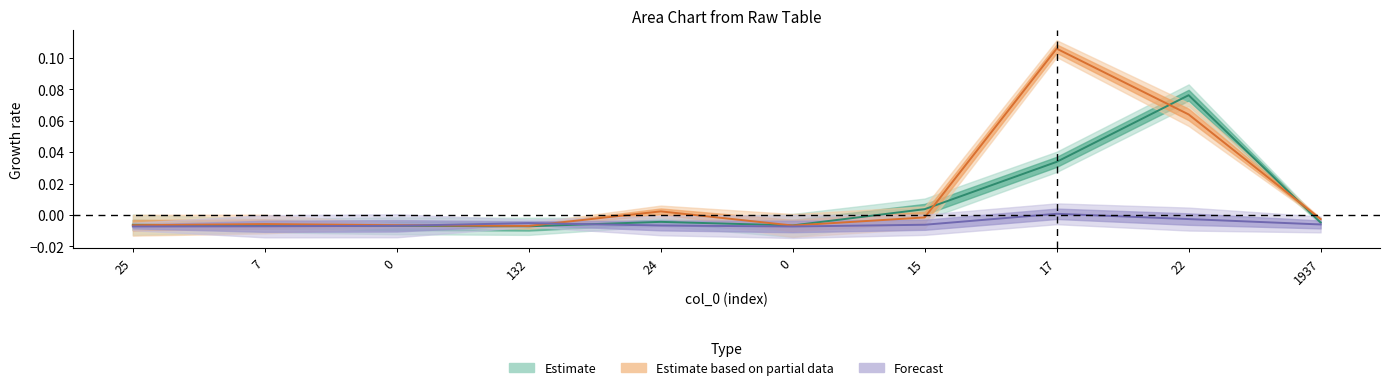

What is the difference between the maximum and minimum values in the col_4 series?

0.1